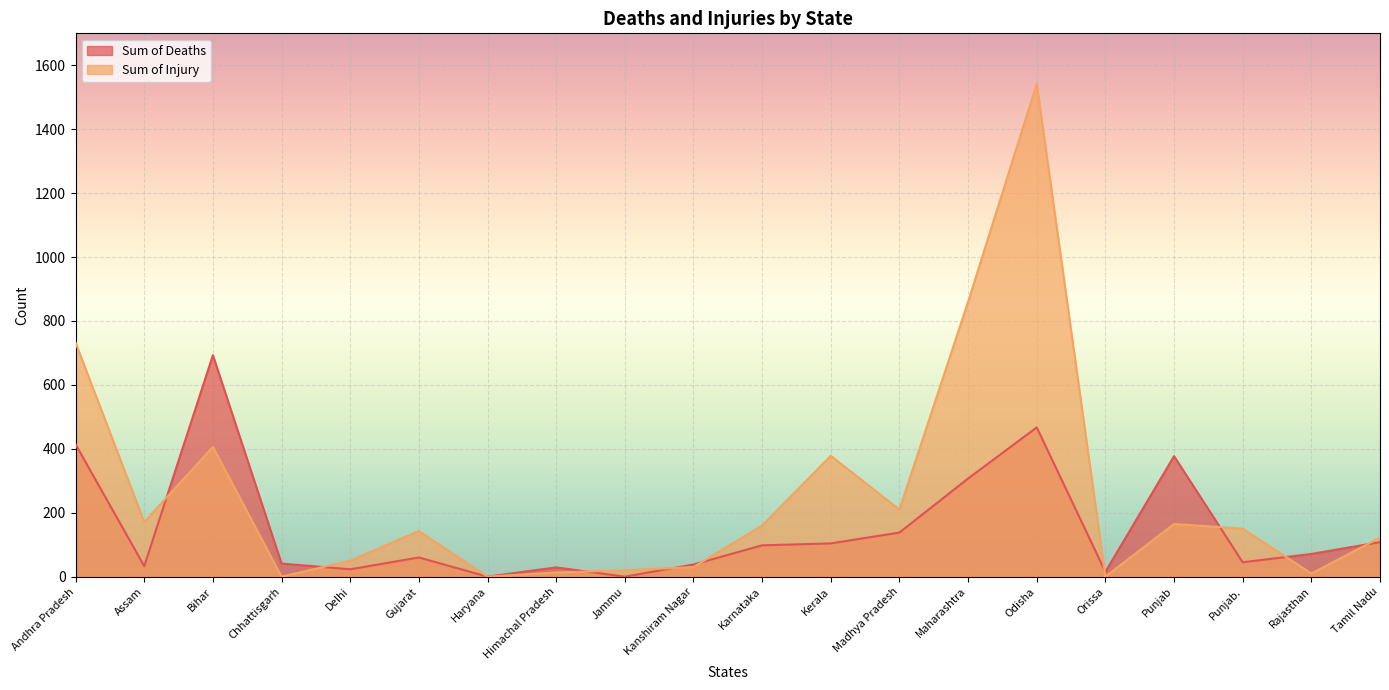

List the labels in order of Sum of Deaths value, smallest first.

Haryana, Jammu, Orissa, Delhi, Himachal Pradesh, Assam, Kanshiram Nagar, Chhattisgarh, Punjab., Gujarat, Rajasthan, Karnataka, Kerala, Tamil Nadu, Madhya Pradesh, Maharashtra, Punjab, Andhra Pradesh, Odisha, Bihar